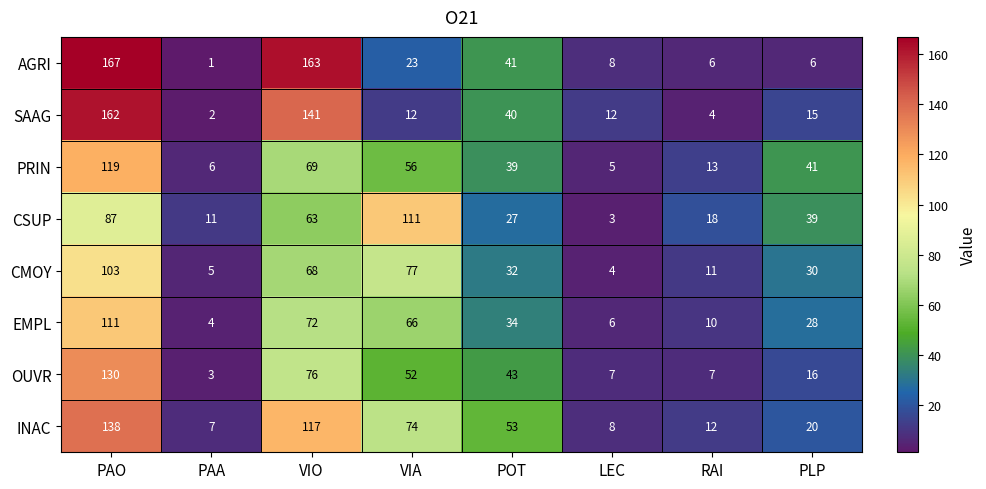

At which category is the sum across all series the highest?

PAO